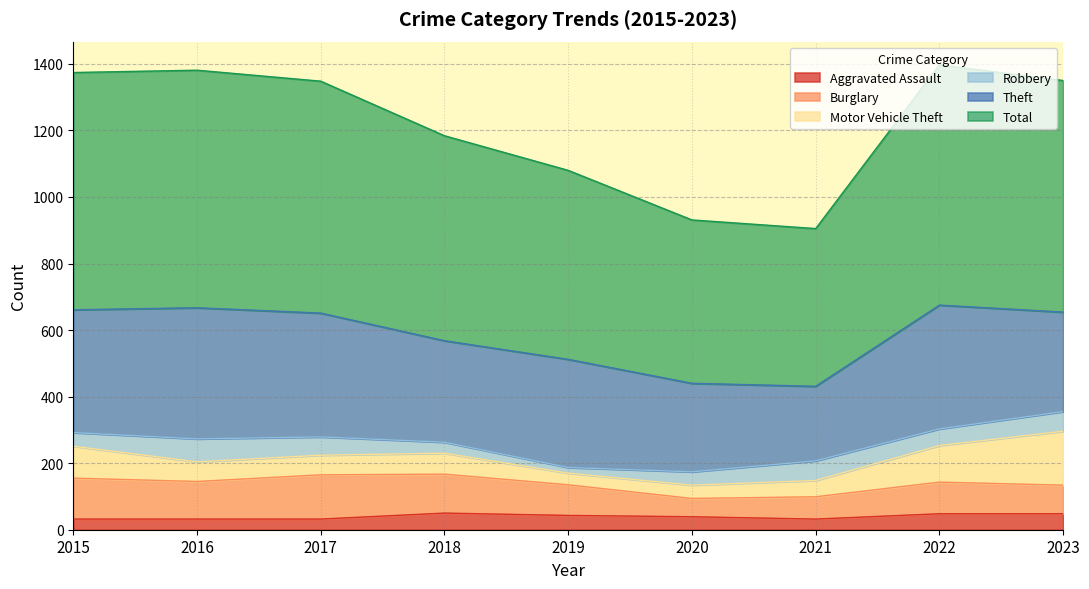

Does the chart have visible grid lines?

Yes